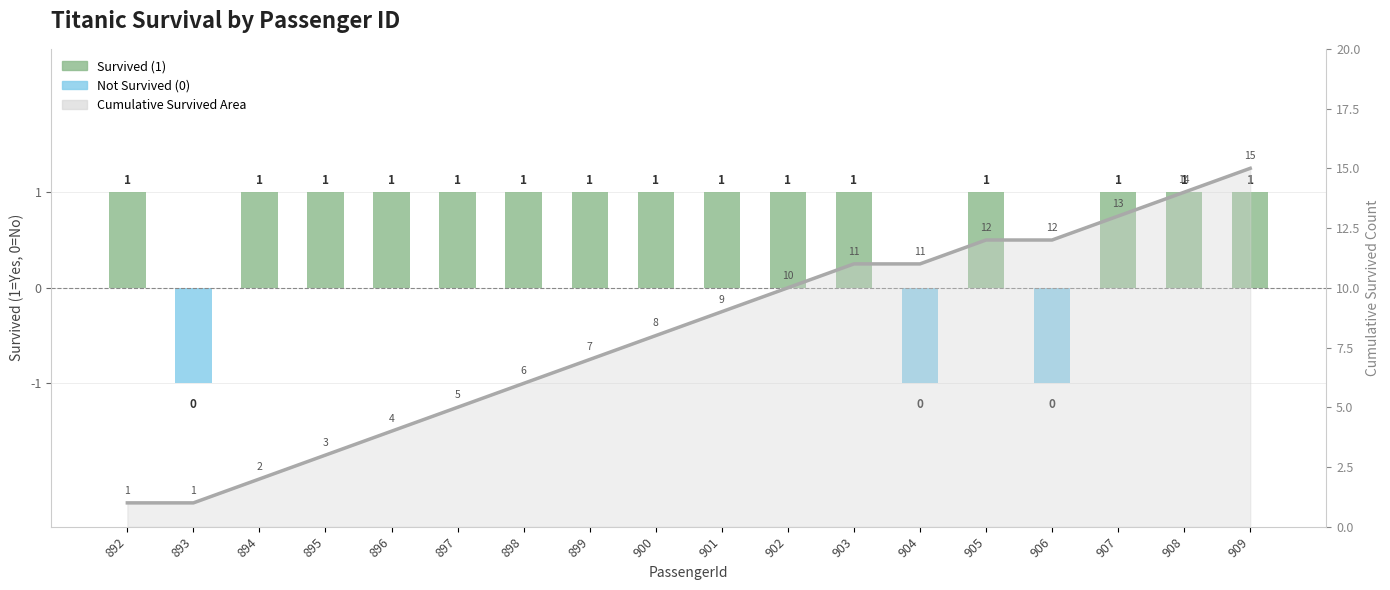

How many data points are above 9?

8